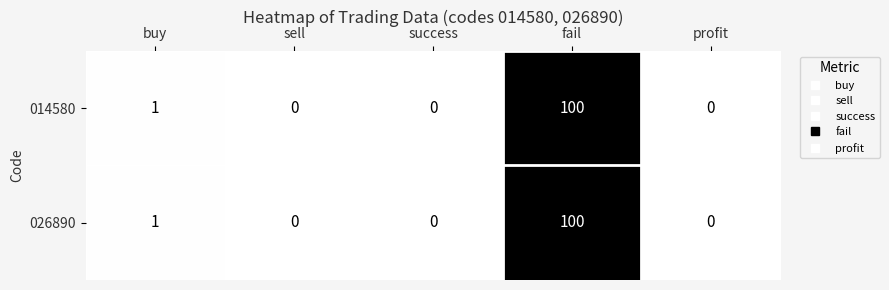

The value of 014580 at buy is 1. True or false?

True